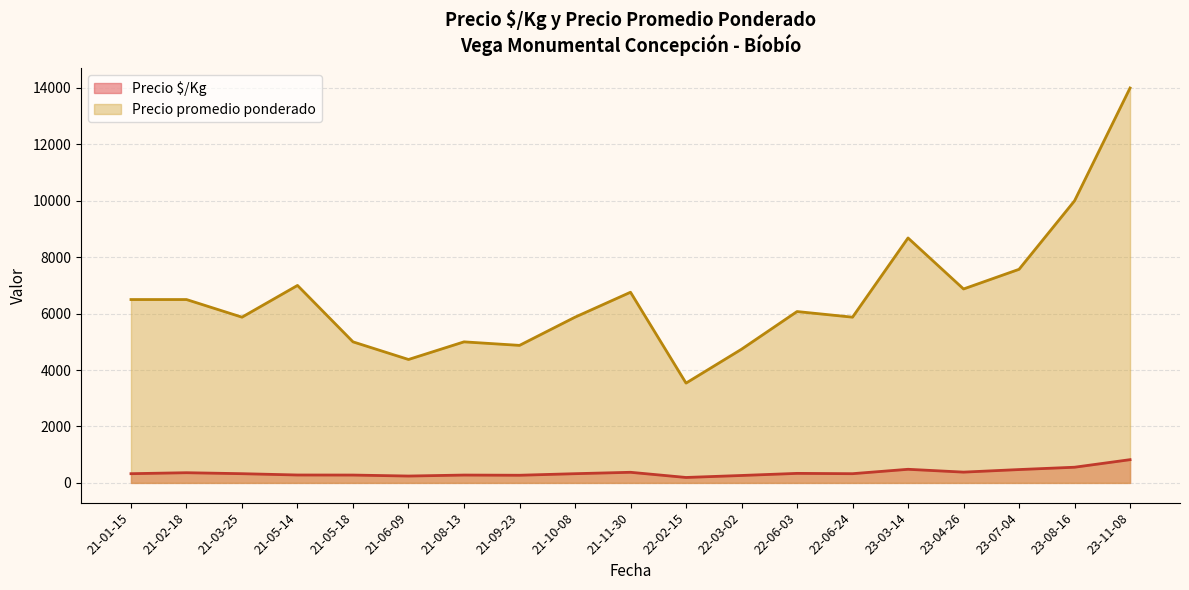

True or false: Precio promedio ponderado has a value of 4694 at 2021-03-25.

False